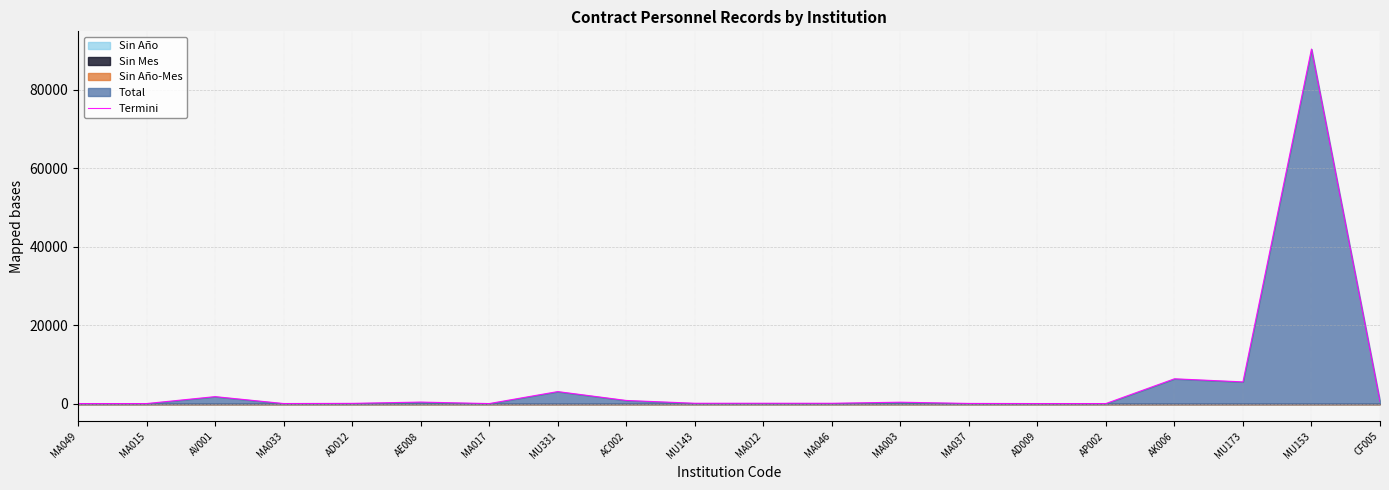

The chart shows a value of 5 at AP002. True or false?

True